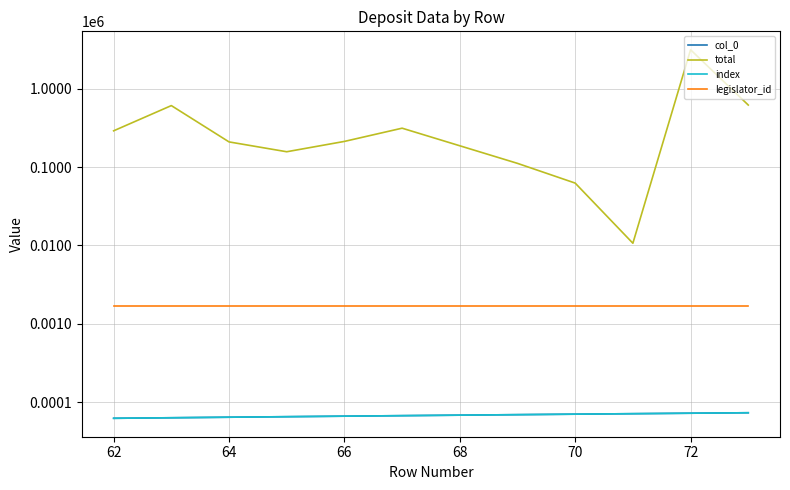

What is the average value of the legislator_id series?

1701.0